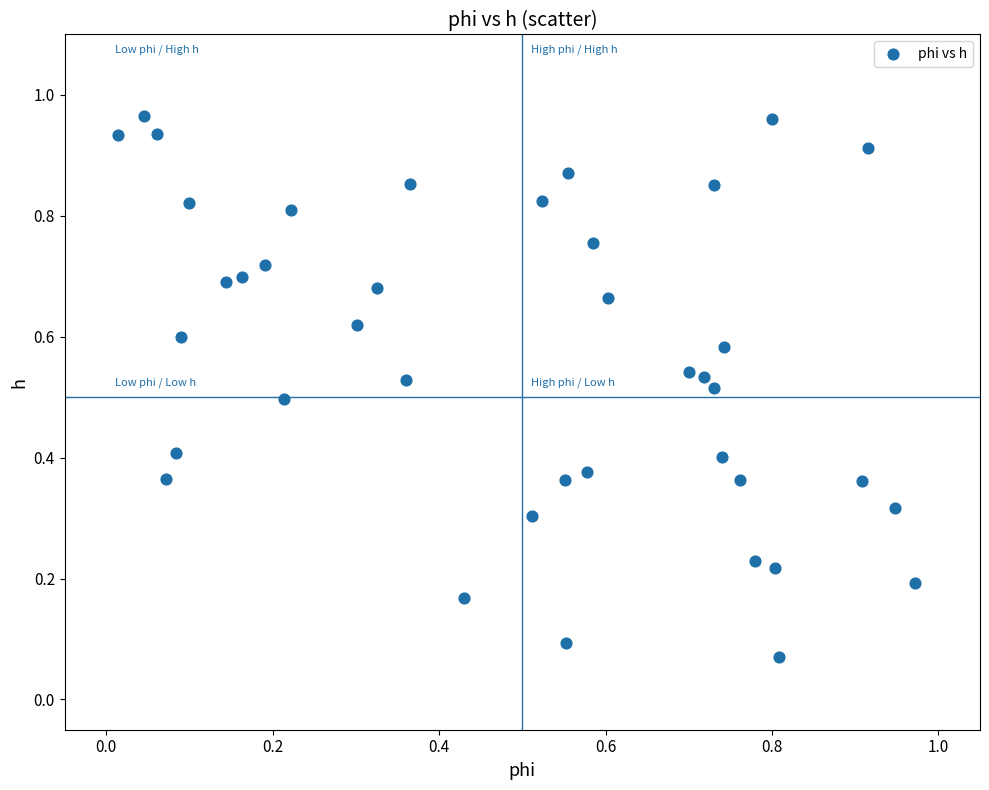

Count the number of points in this scatter plot.

40